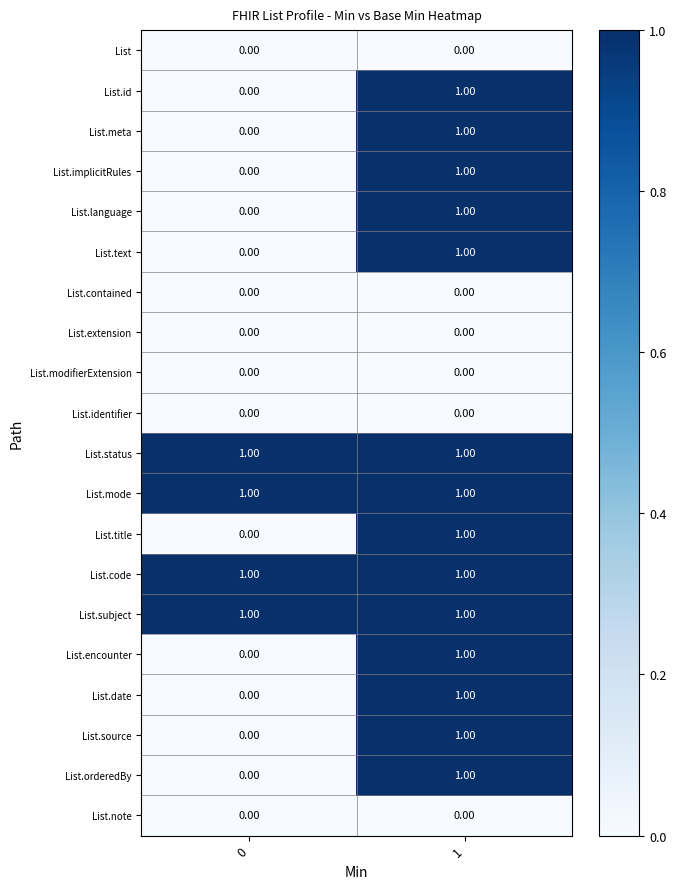

What is the spread (max minus min) of values at 0?

1